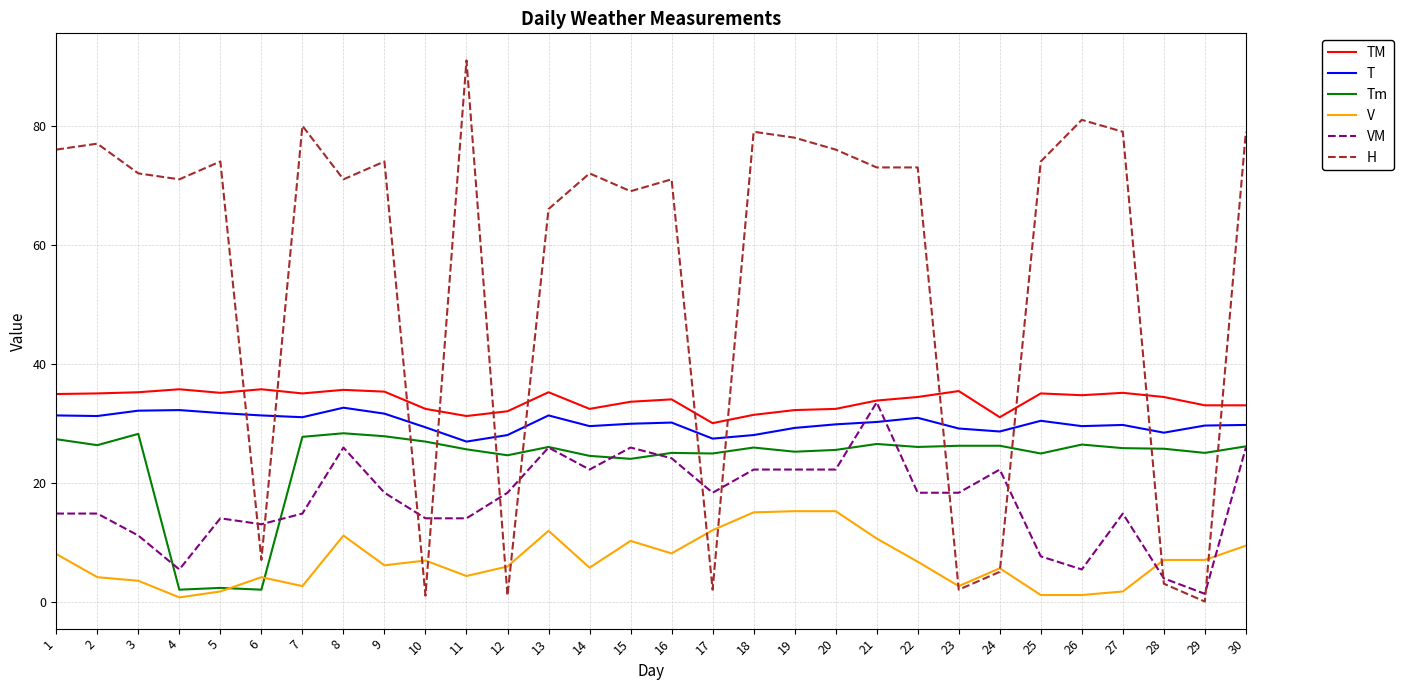

What is the sum of the V values at 14 and 28?

12.7